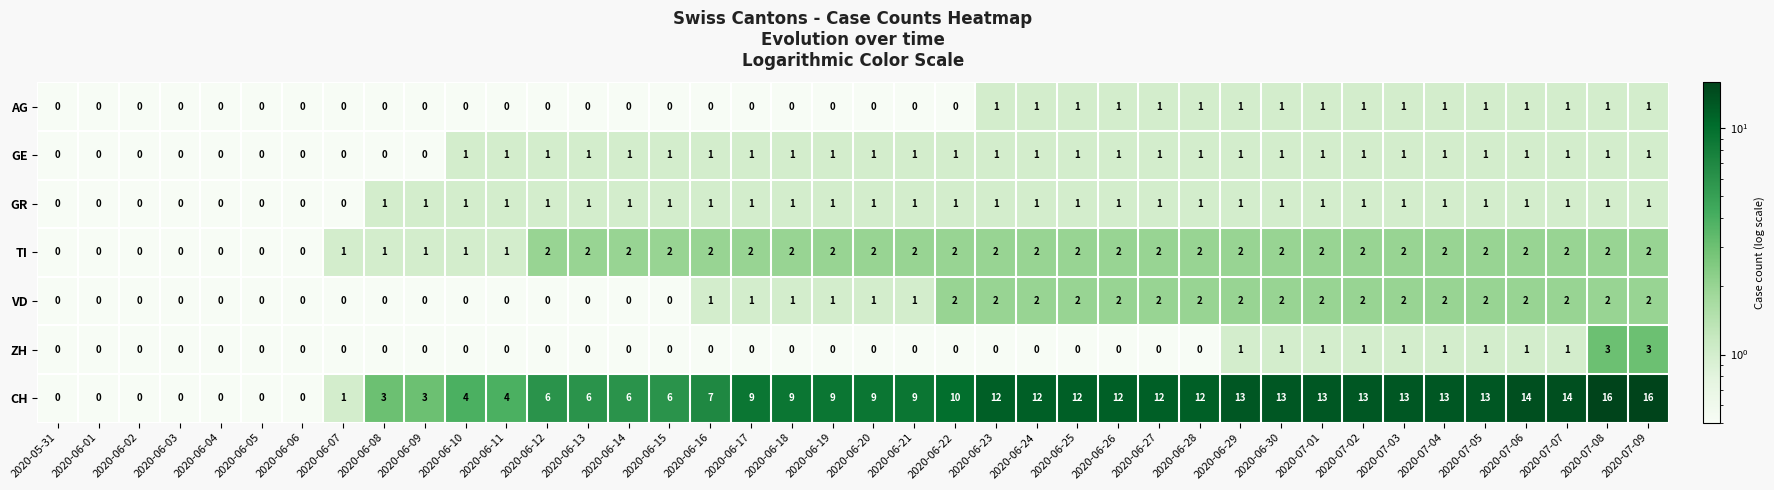

True or false: CH has a value of 9 at 2020-07-03.

False